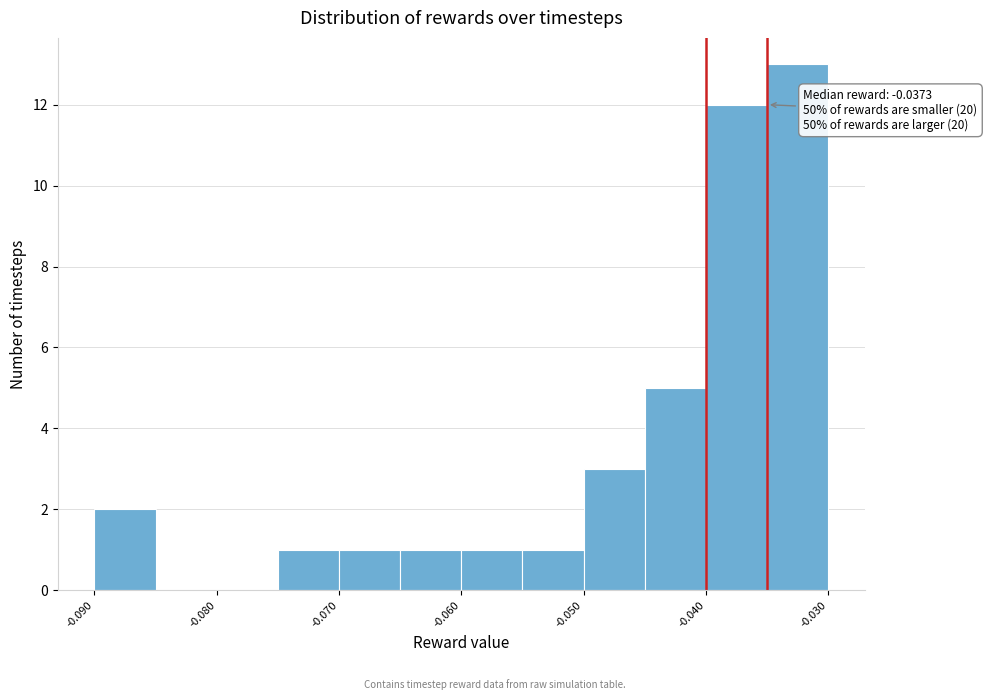

Read against the x-axis, roughly where is the centre of the tallest bar?

-0.032